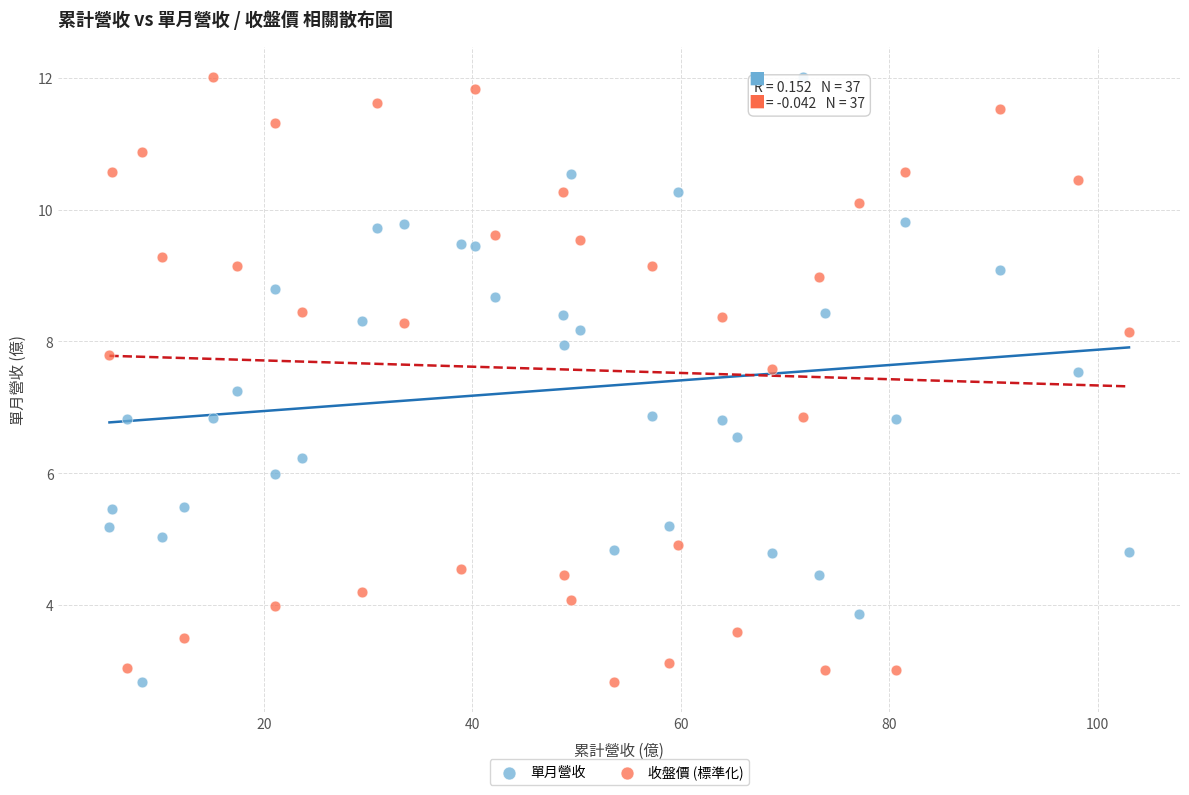

What is the X range (max minus min) for the scatter plot?

97.8